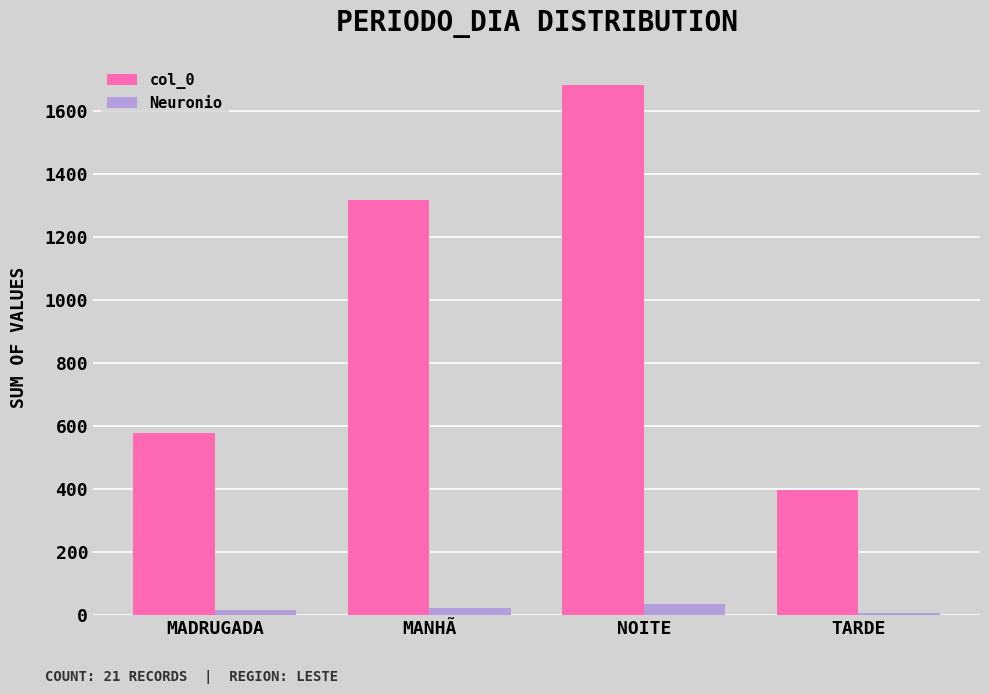

At which category is the sum across all series the highest?

NOITE